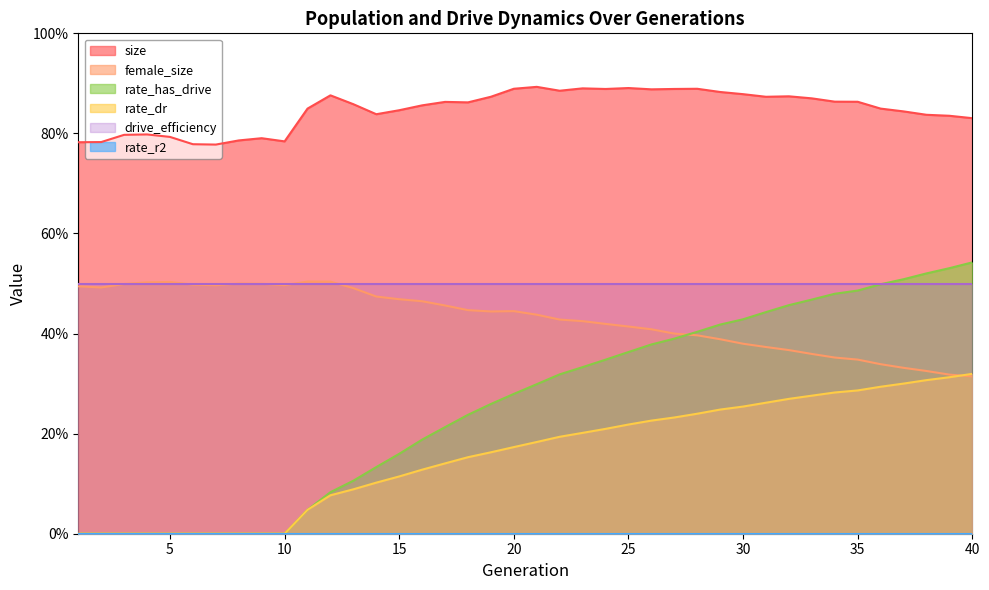

At which label is size closest to 0?

7